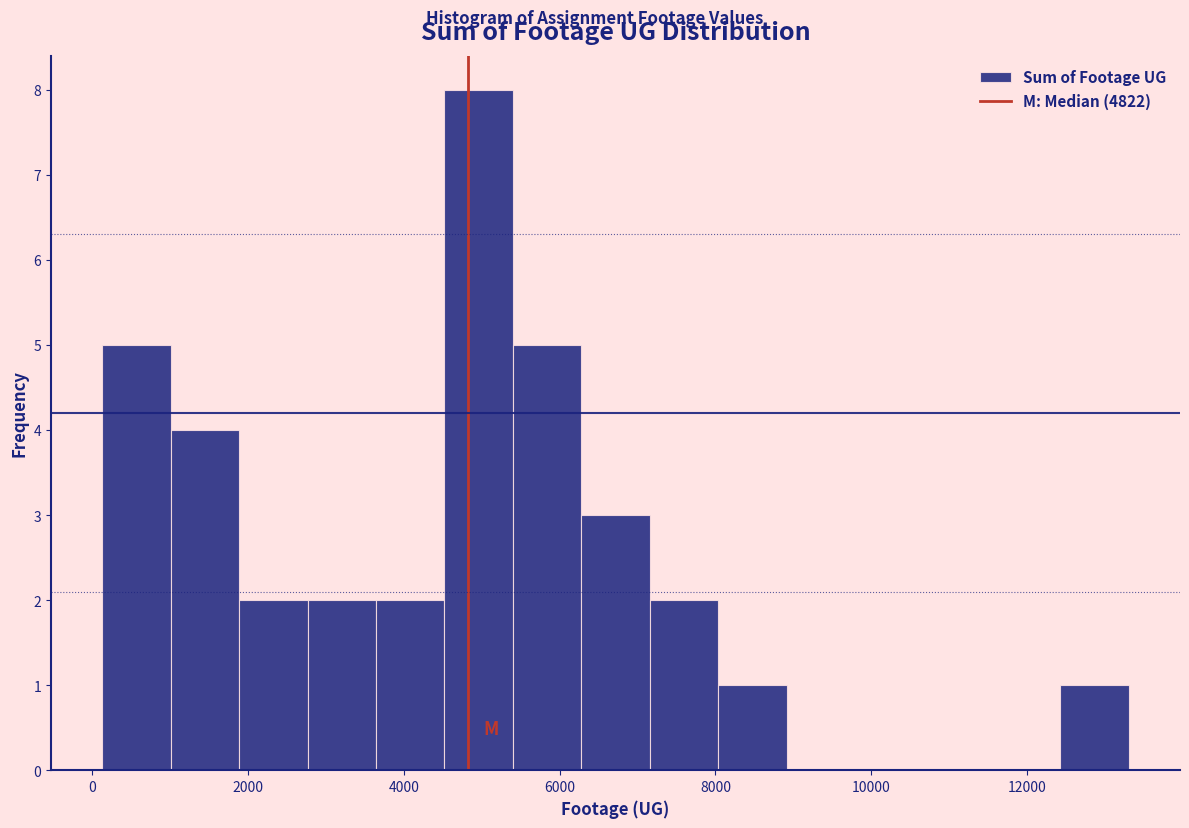

What is the height of the bar covering 12400 to 13400 on the x-axis? Neither the bar edges nor the heights are printed on the chart, so give them approximately, as read against the axes.

1